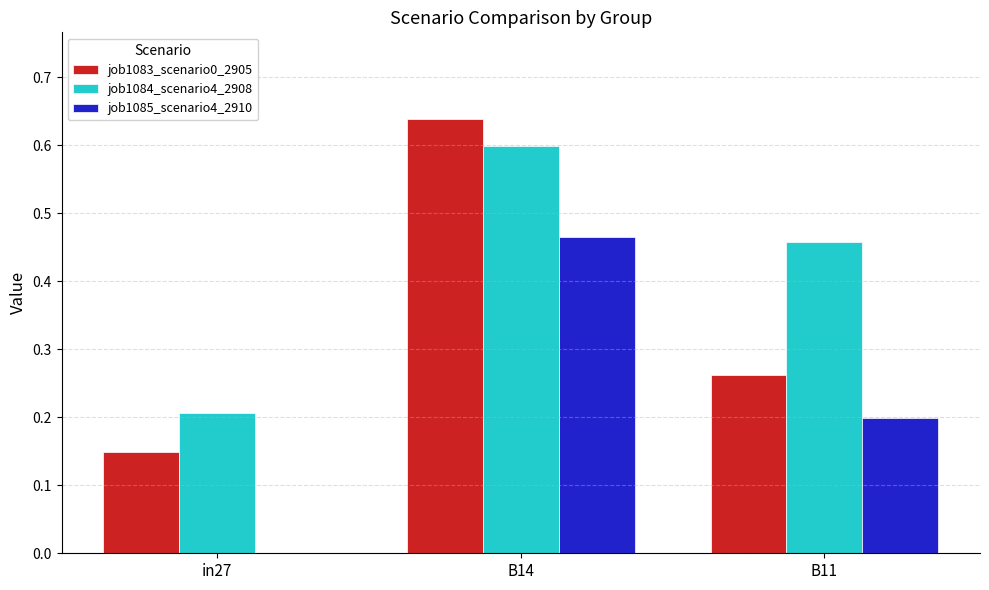

Is it true that job1083_scenario0_2905 equals 0.4 at B11?

False